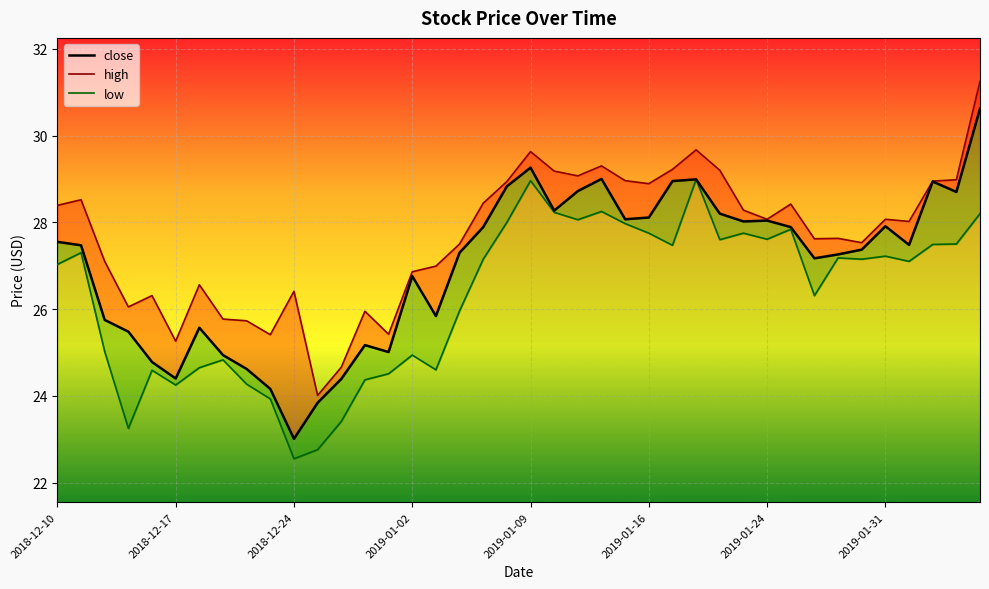

What is the label of the 12th point from the right?

28